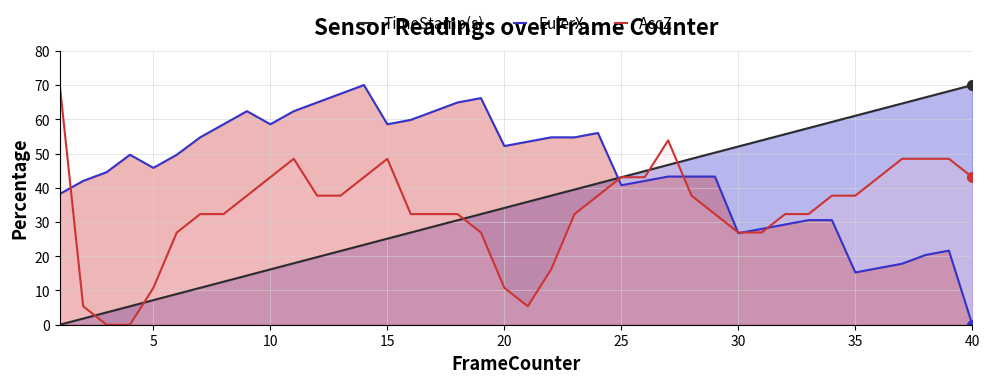

At how many categories does at least one series exceed 17?

40